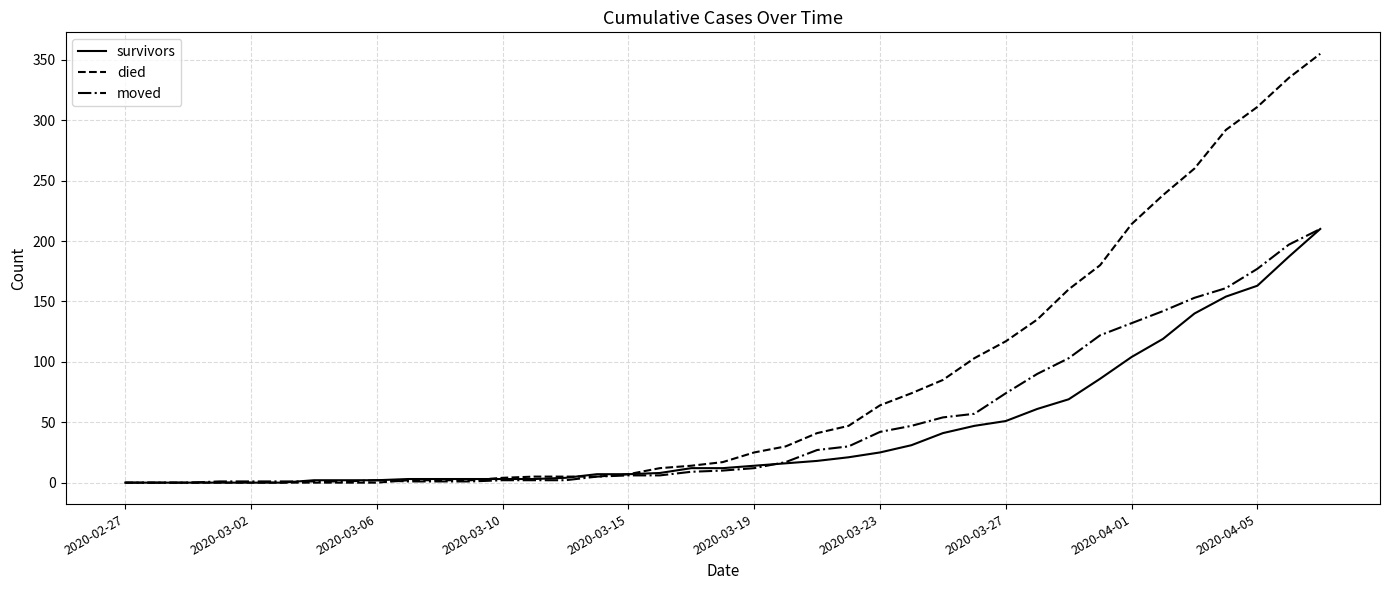

Which series has the largest total across all categories?

died